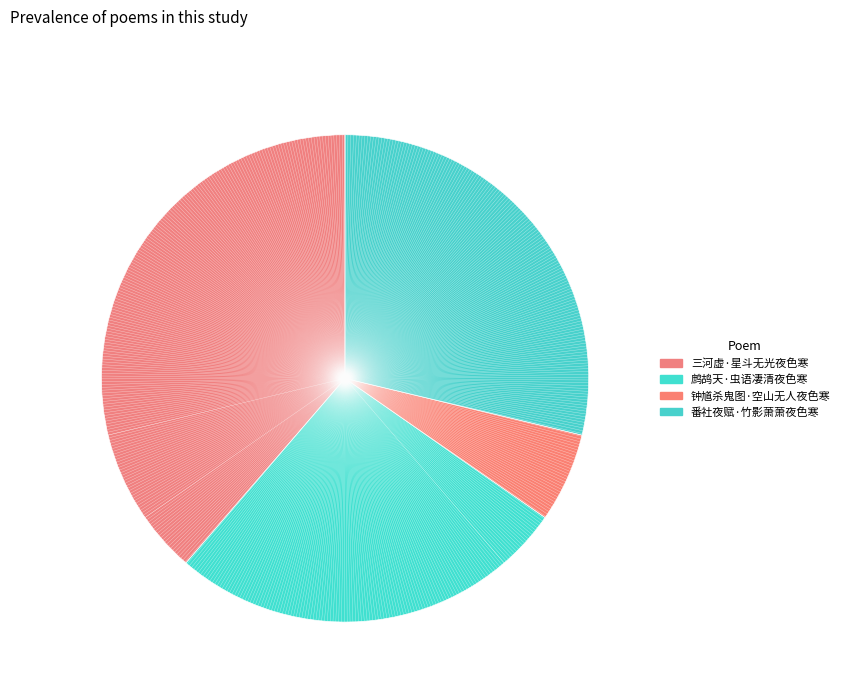

True or false: 番社夜赋·竹影萧萧夜色寒 accounts for 29% of the total.

True